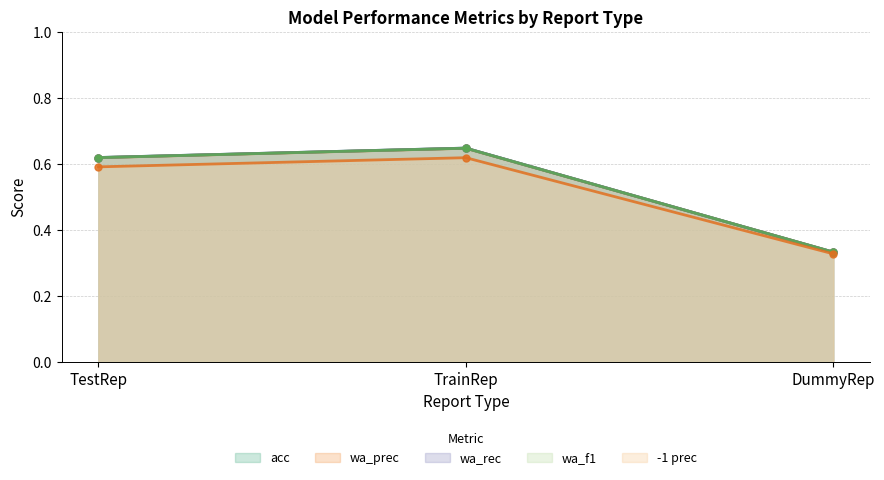

List the labels in order of wa_rec value, smallest first.

DummyRep, TestRep, TrainRep